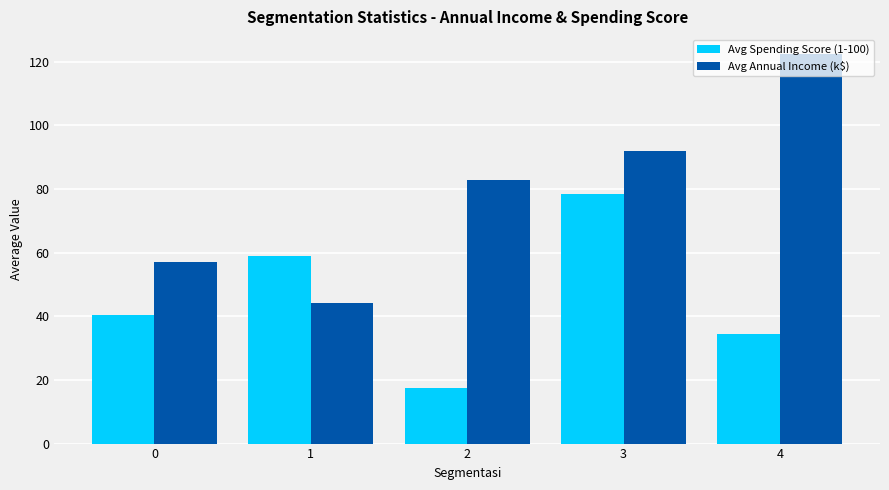

What is the average value of the Avg Annual Income (k$) series?

79.7